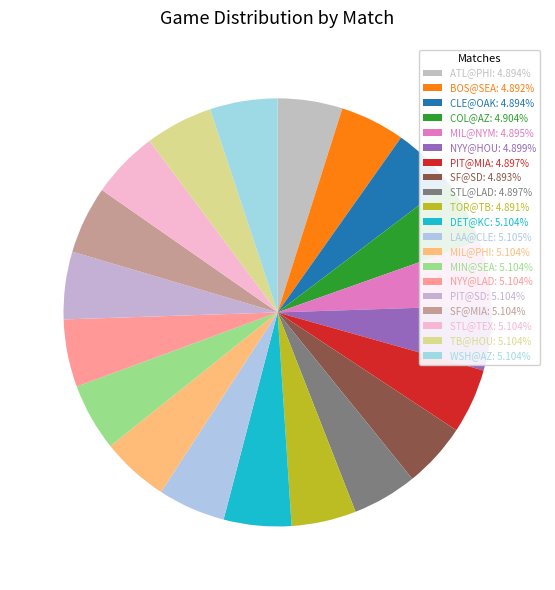

Is the sum of DET@KC and COL@AZ greater than half?

No